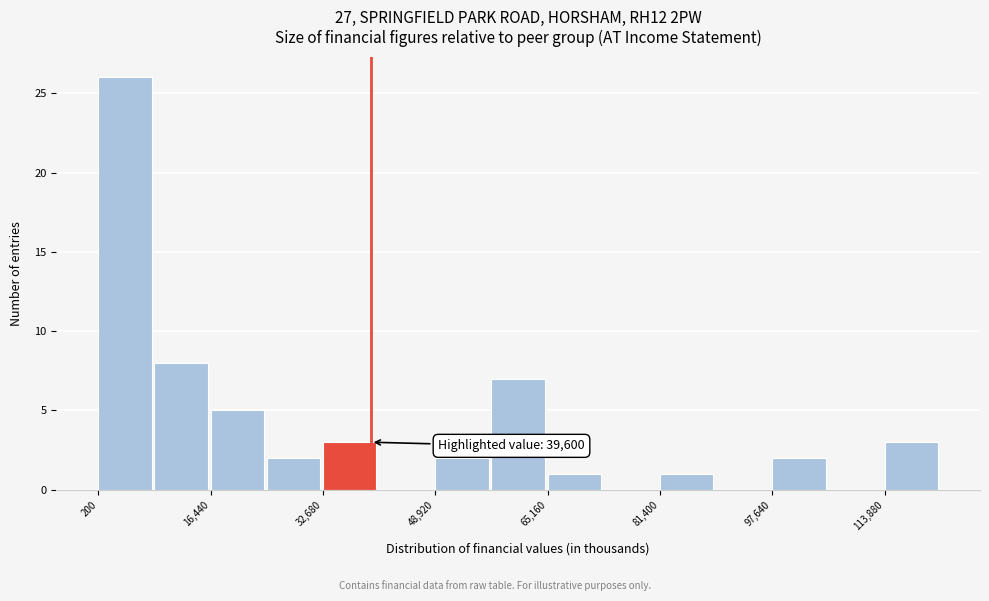

Over which range of the x-axis is the bar tallest?

0 to 8000